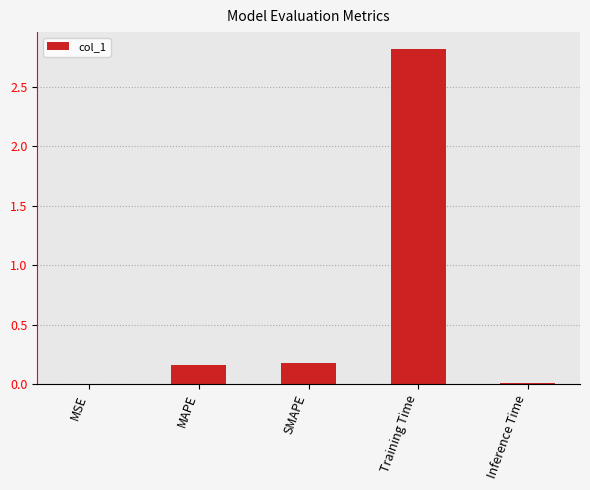

At which category does the chart reach its peak across all series?

Training Time